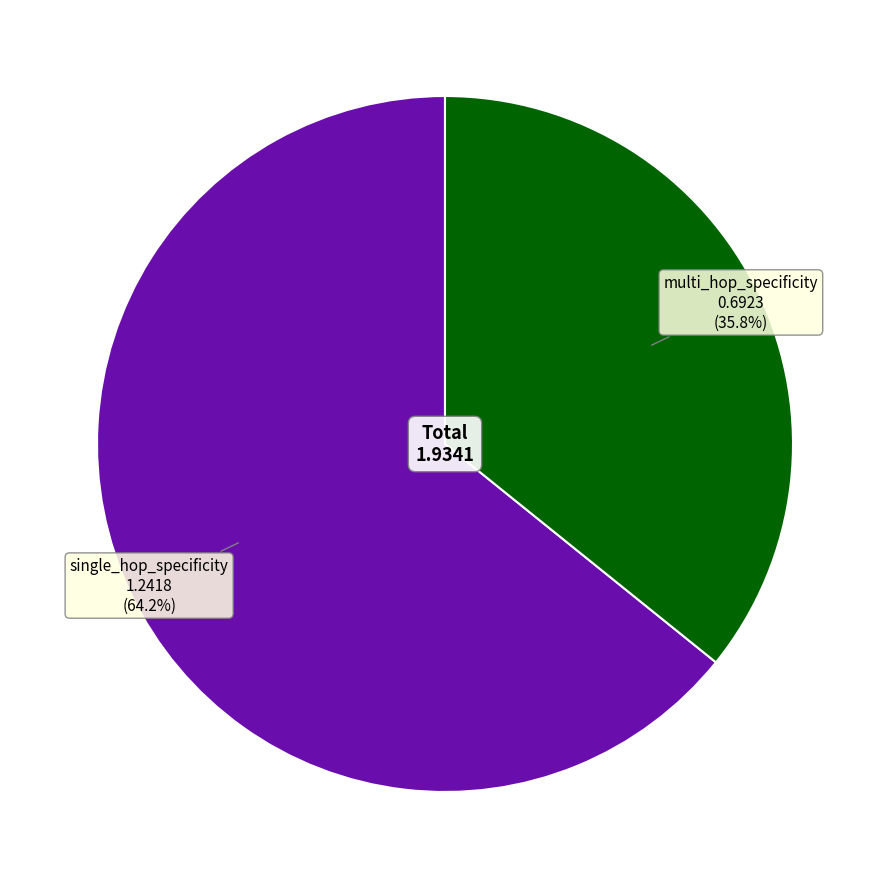

Between single_hop_specificity and multi_hop_specificity, which is larger?

single_hop_specificity